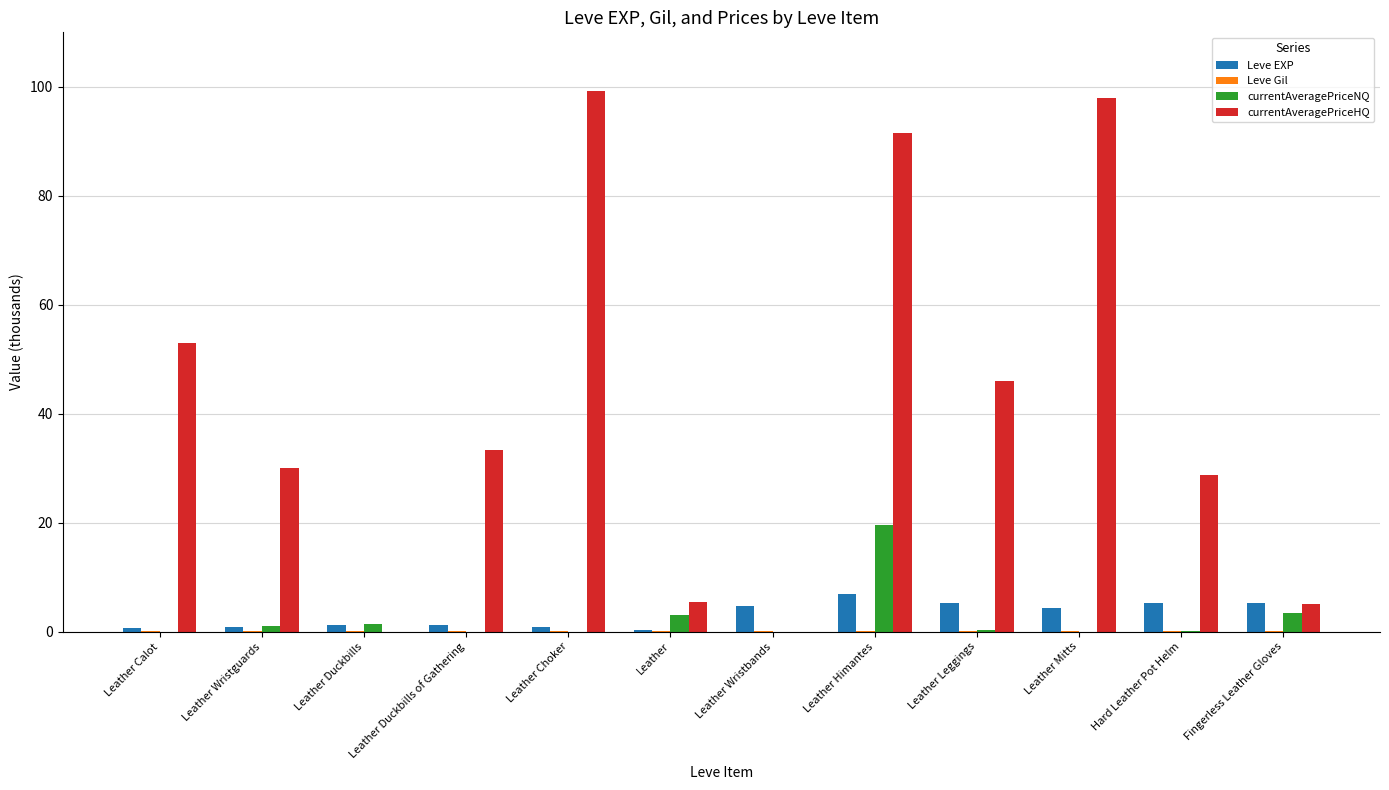

How many data points does each series have?

12